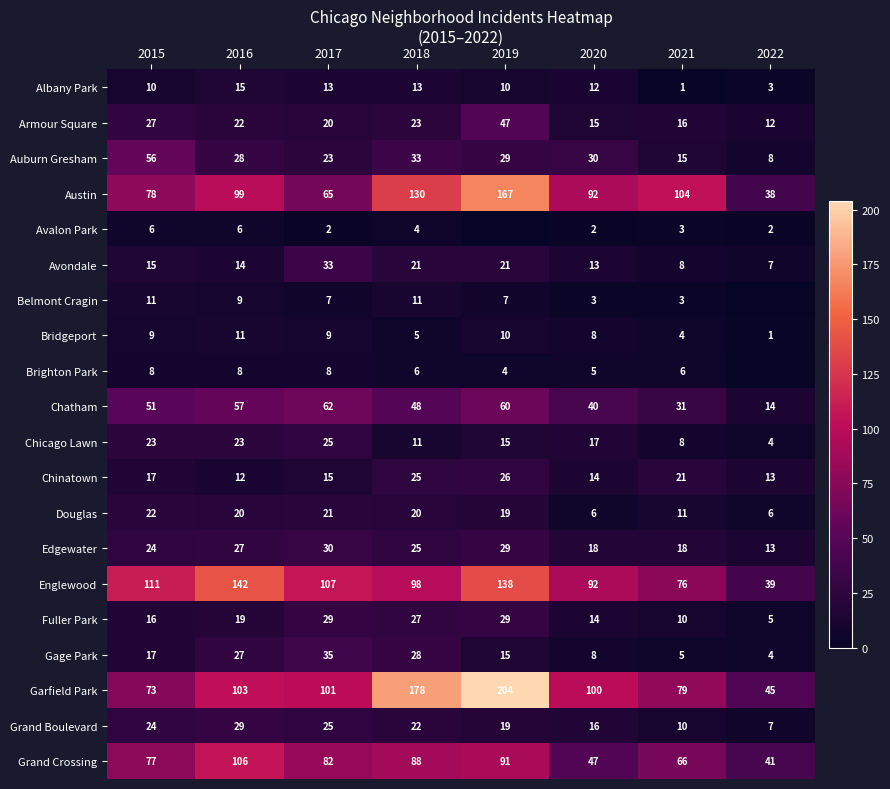

What is the difference between the maximum and minimum values in the Armour Square series?

35